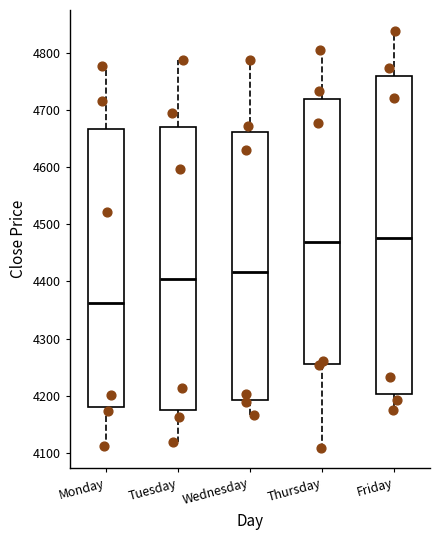

Where does the upper whisker of the box for Tuesday end on the y-axis? The values are not printed on the chart, so give them approximately, as read against the axis.

4790